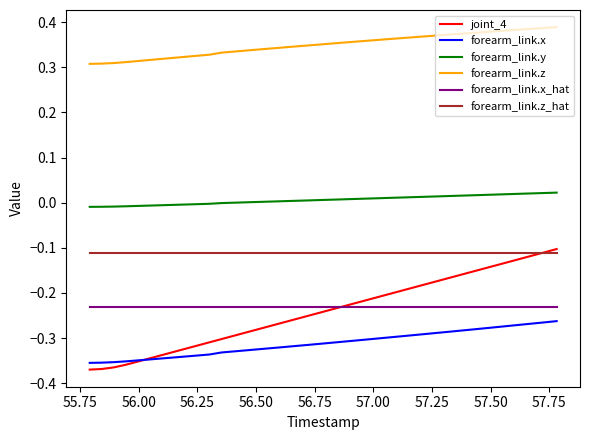

True or false: joint_4 and forearm_link.y intersect in this chart.

False